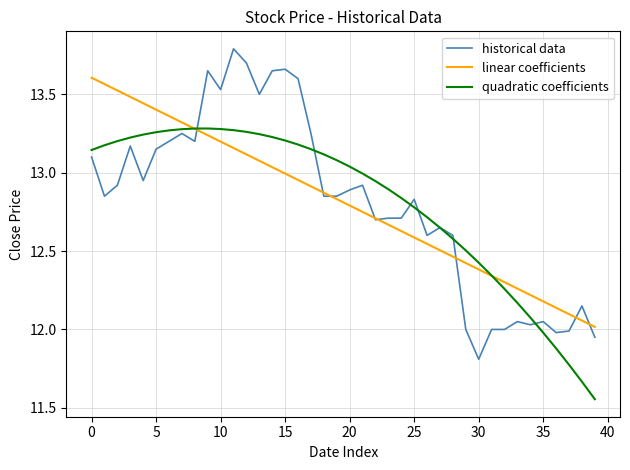

Which series has the widest spread of values?

historical data